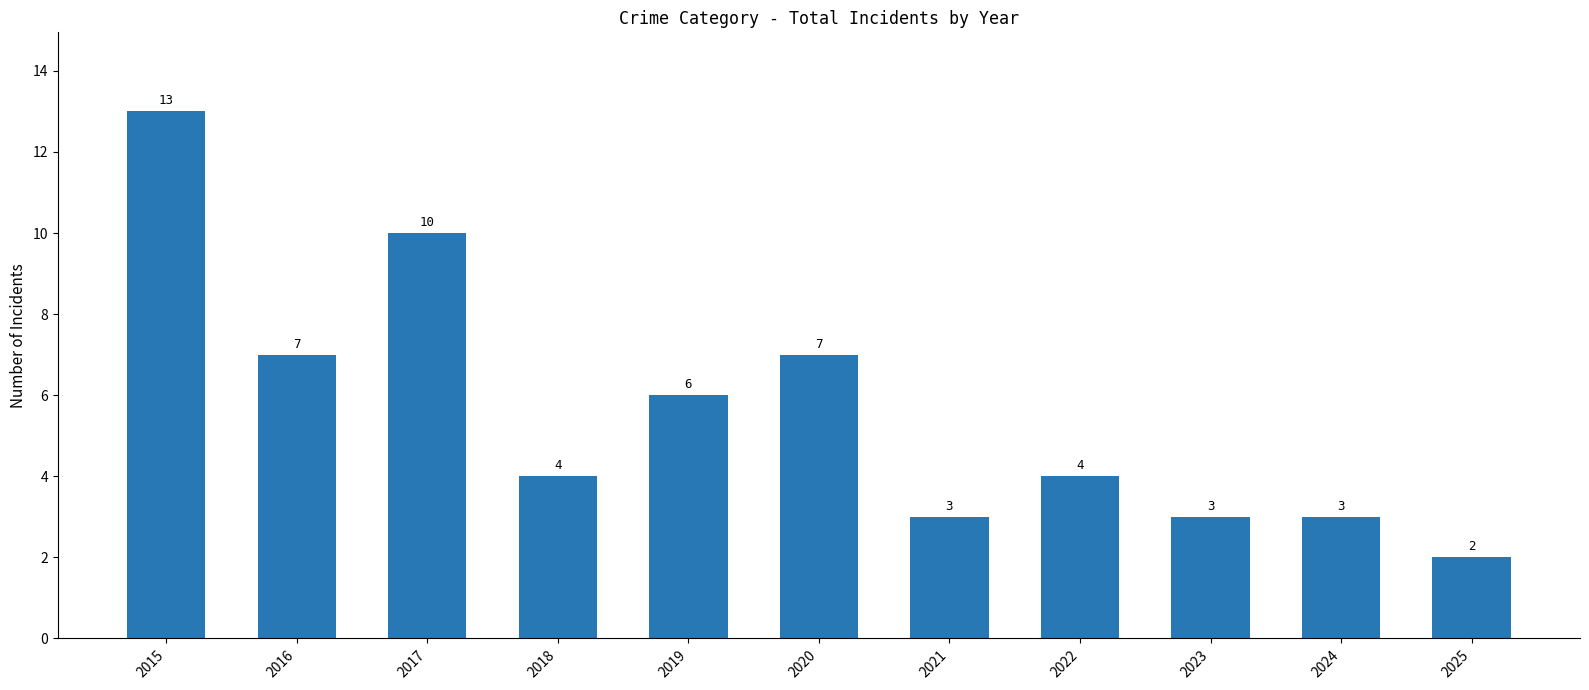

Does the chart contain stacked bars?

No